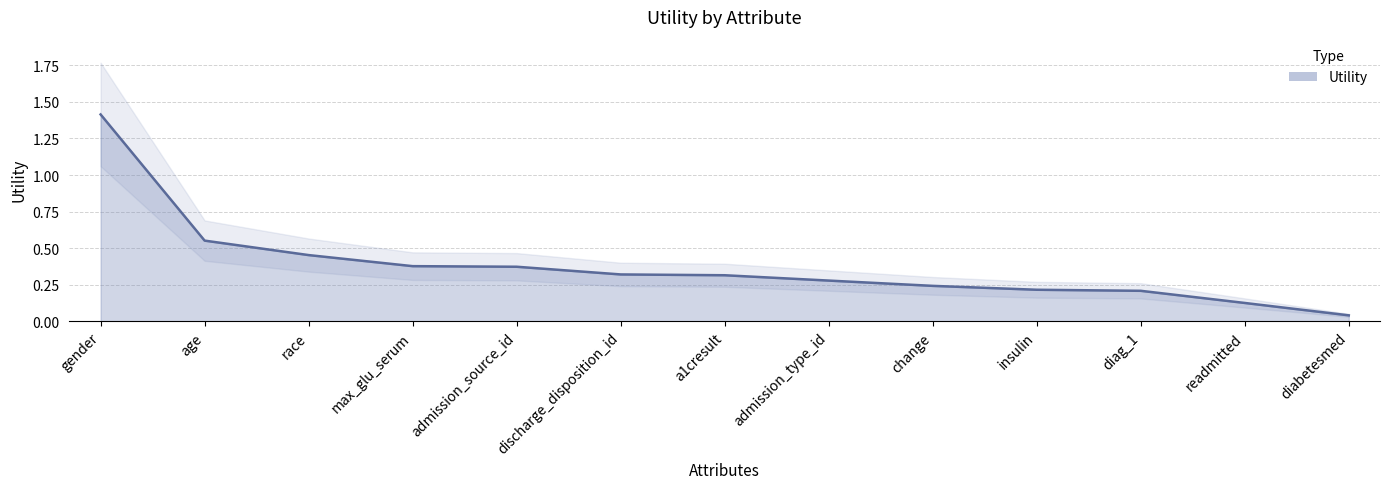

Which has a higher value, diag_1 or readmitted?

diag_1